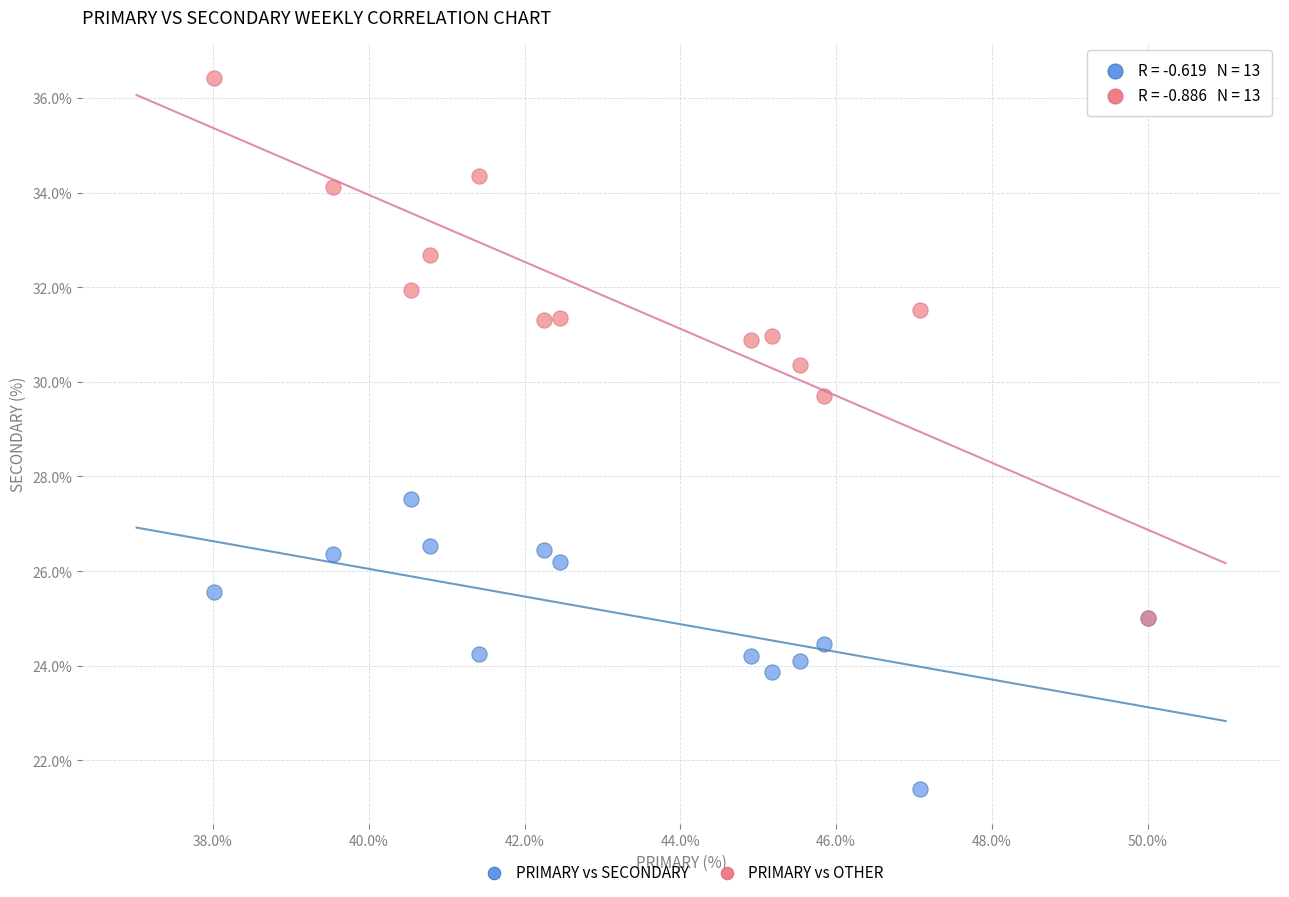

Which series contains the lowest Y value?

PRIMARY vs SECONDARY